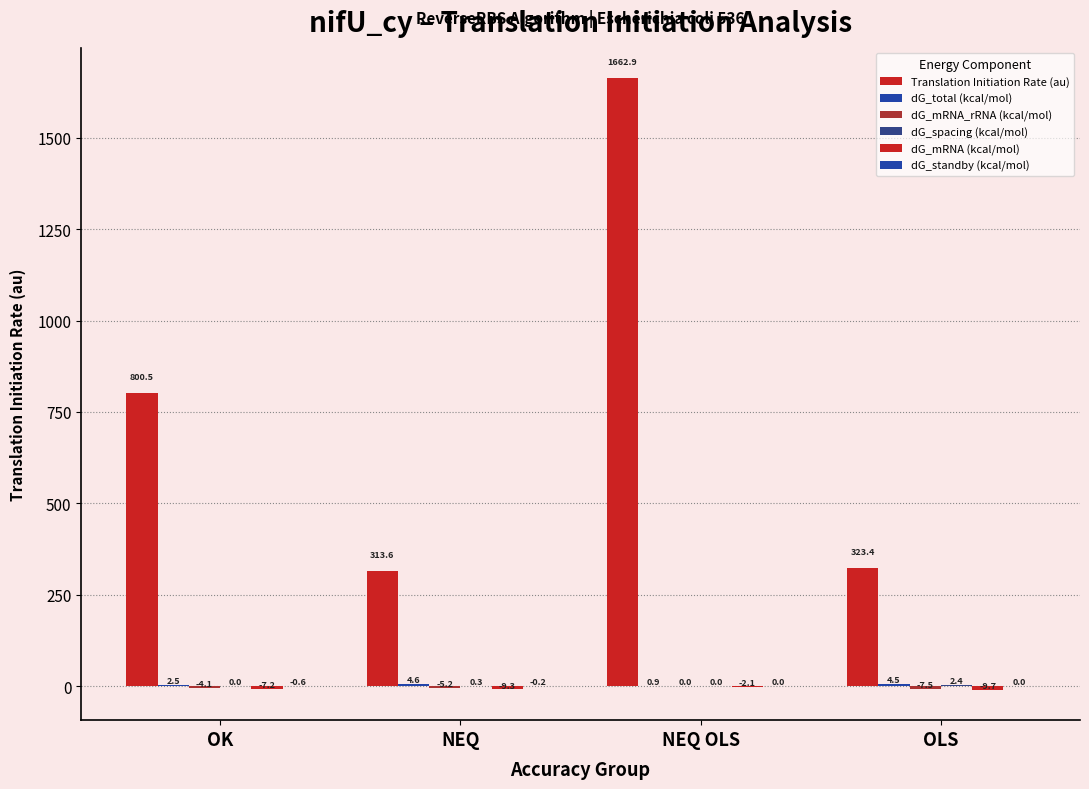

Where does the Translation Initiation Rate (au) series first go above 800?

OK